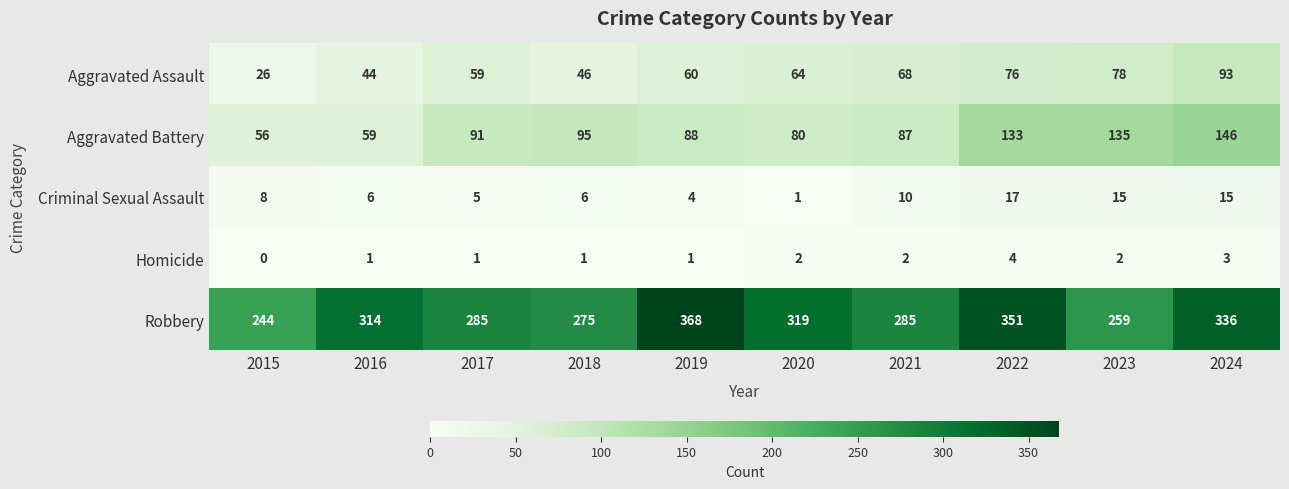

What is the maximum value shown in the chart?

368